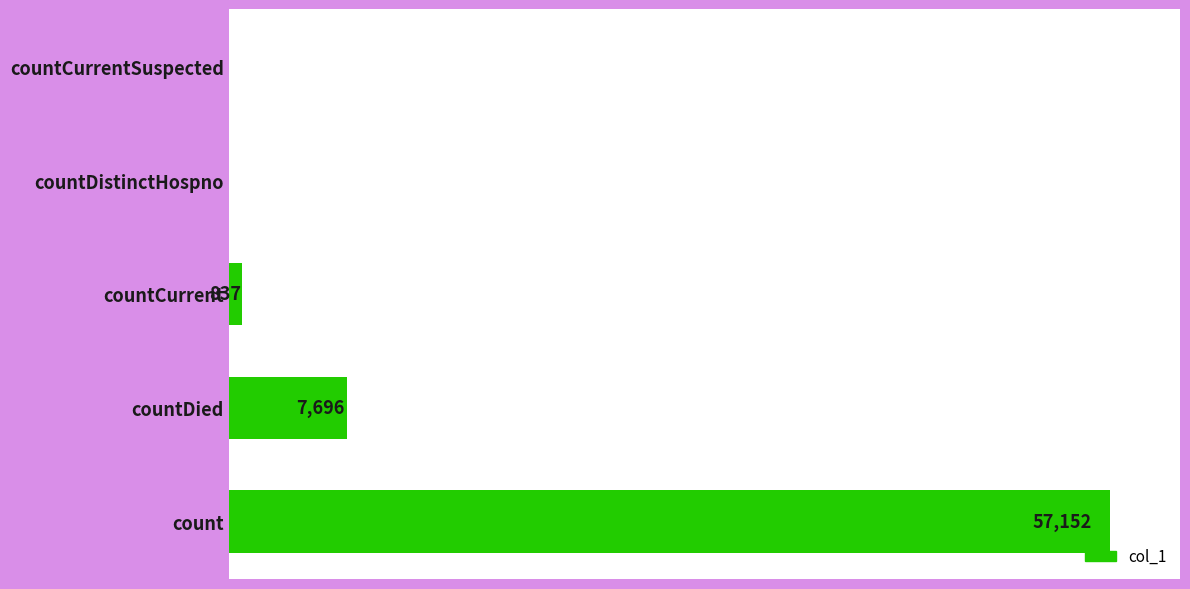

At which label is the value closest to 28576?

countDied